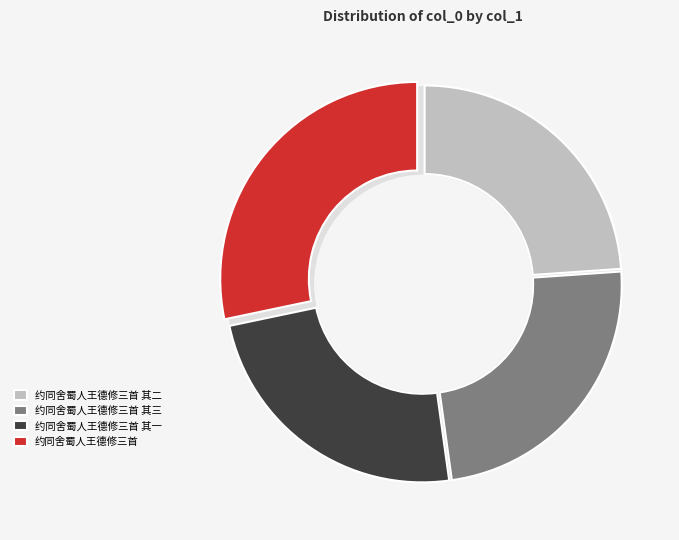

The 约同舍蜀人王德修三首 其二 slice represents 31% of the pie. True or false?

False